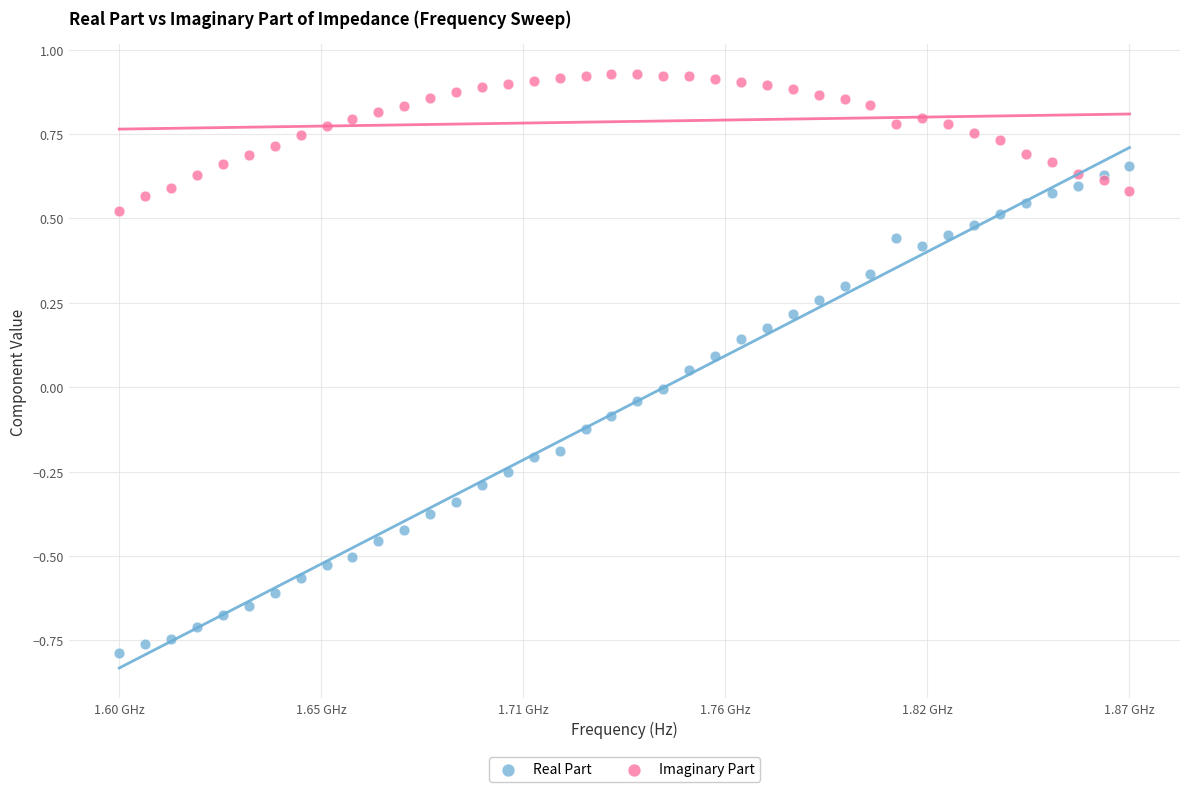

Which series reaches the minimum Y coordinate?

Real Part